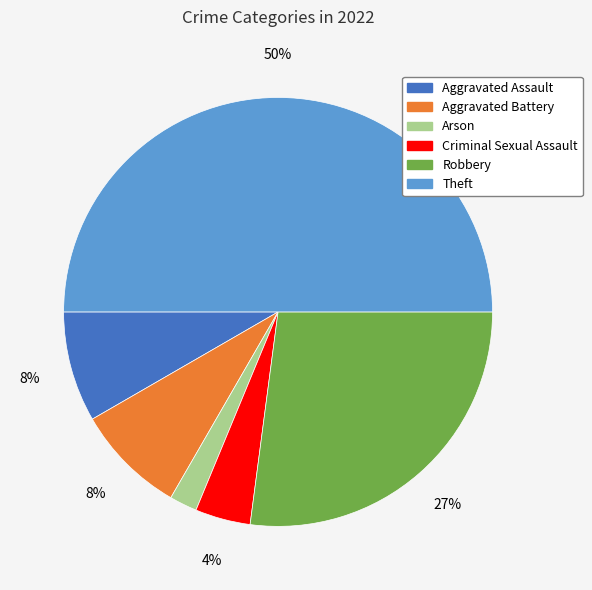

To the nearest percent, what portion does Aggravated Assault represent?

8%